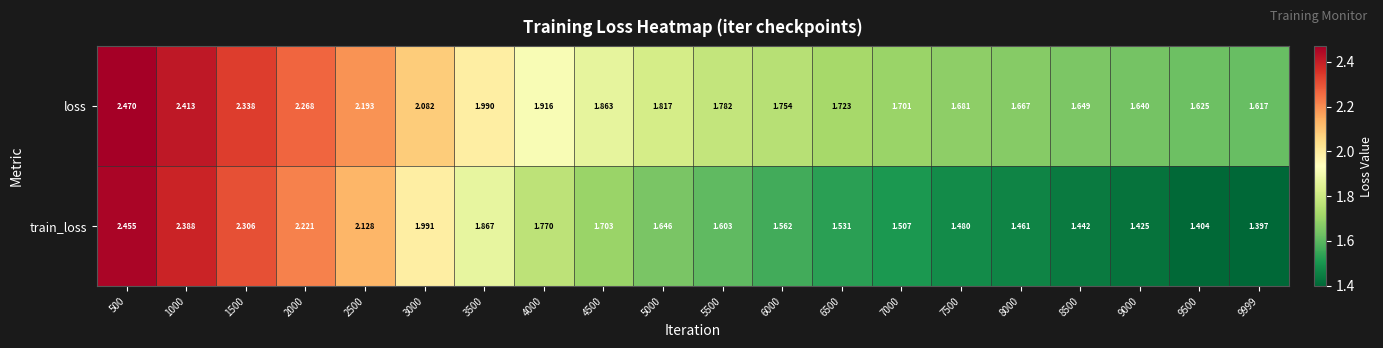

At 9999, list the series in order from largest to smallest.

loss, train_loss